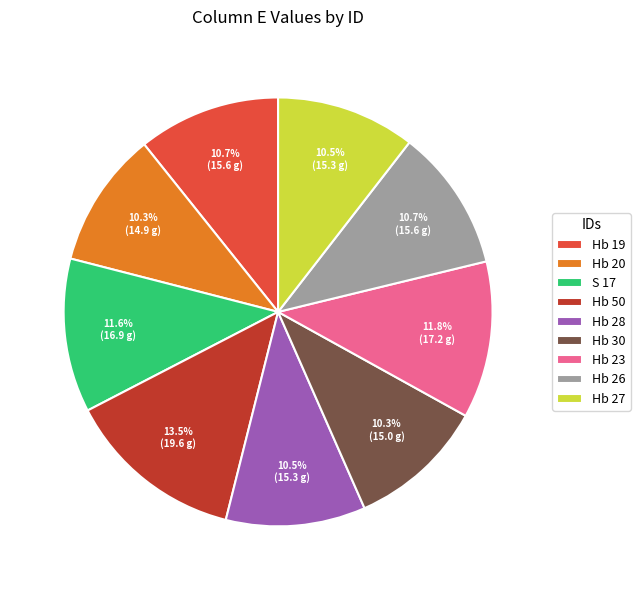

To the nearest percent, what is the combined percentage of S 17 and Hb 23?

23%